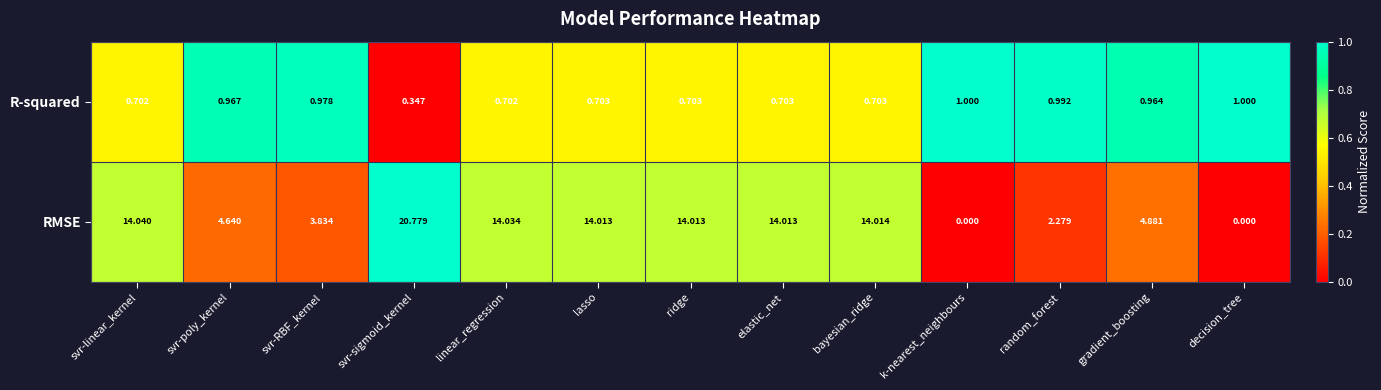

At how many categories does at least one series exceed 0?

13